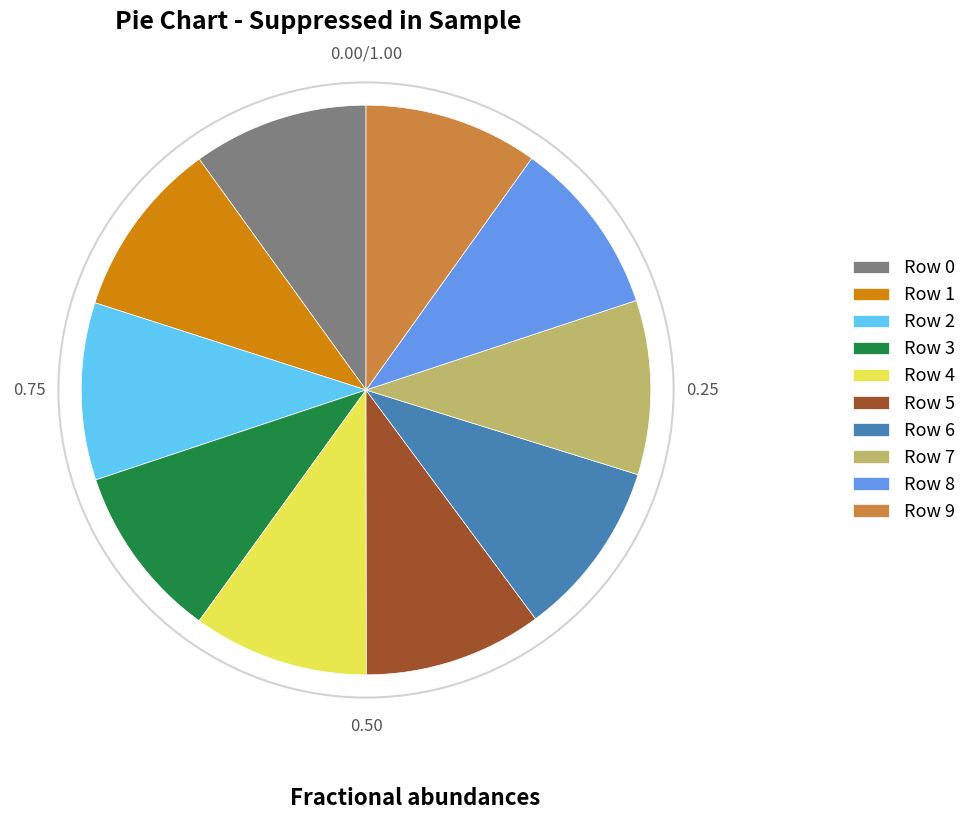

Is Row 3 the majority of the pie?

No